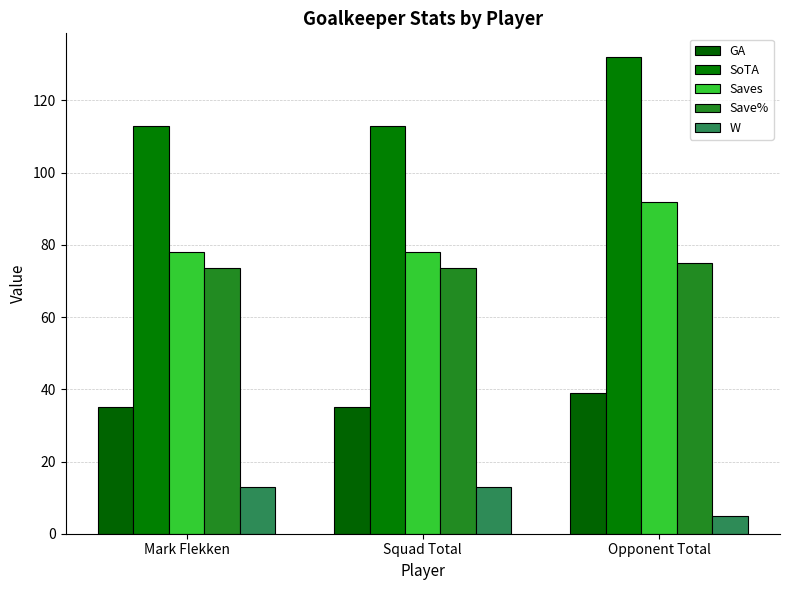

Which category has the lowest value in the Save% series?

Mark Flekken